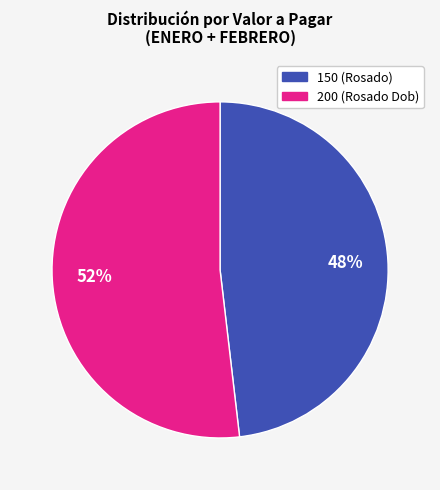

The 150 slice represents 35% of the pie. True or false?

False